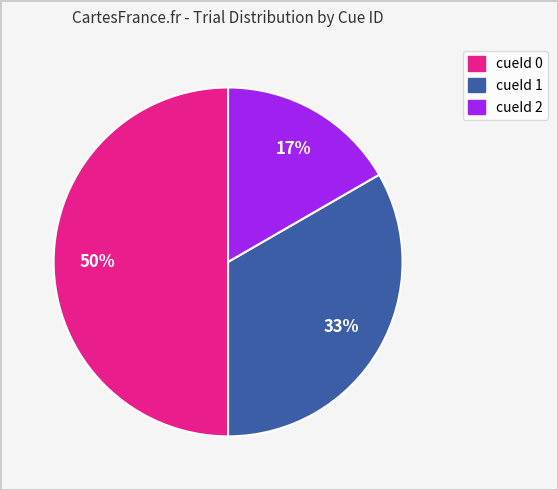

What percentage is the cueId 1 slice, to the nearest percent?

33%